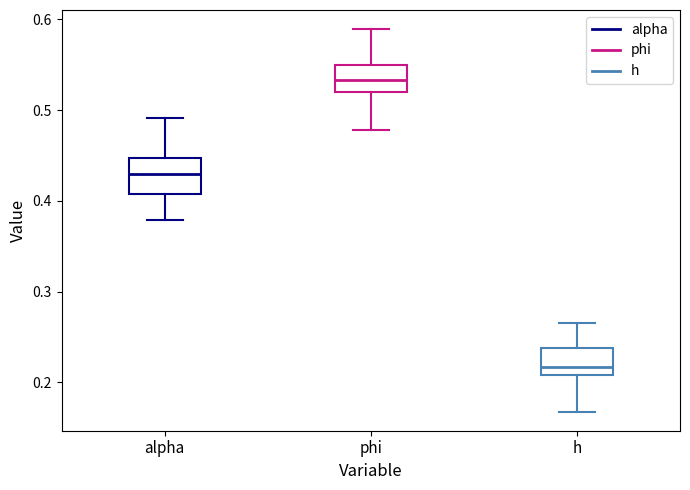

Reading left to right, read every box against the y-axis: the position of its median line, the range the box covers, and the ends of its whiskers. The values are not printed on the chart, so give them approximately, as read against the axis.

alpha: median 0.43, box 0.41 to 0.45, whiskers 0.38 to 0.49
phi: median 0.53, box 0.52 to 0.55, whiskers 0.48 to 0.59
h: median 0.22, box 0.21 to 0.24, whiskers 0.17 to 0.27